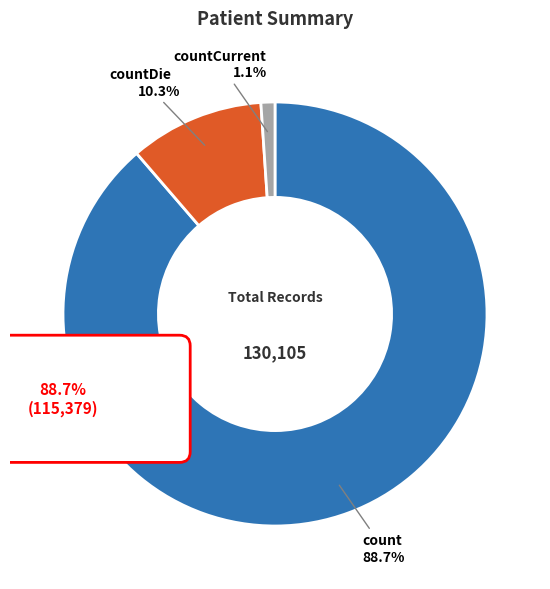

To the nearest percent, what is the average slice percentage?

33%